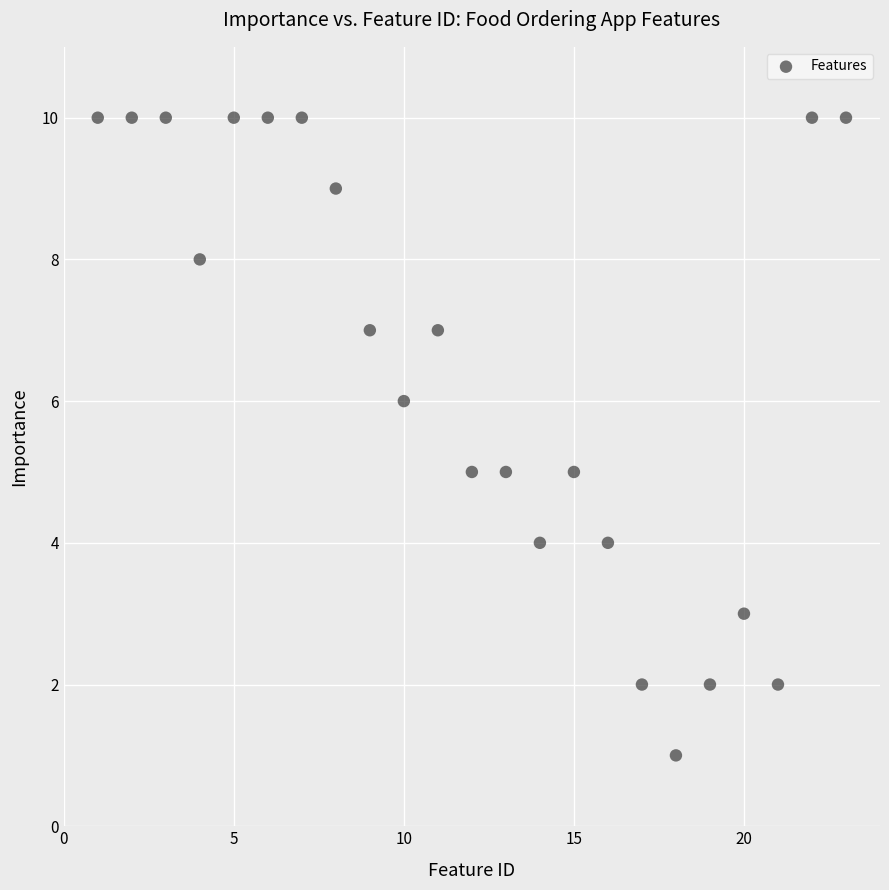

What is the range of Y values (max minus min)?

9